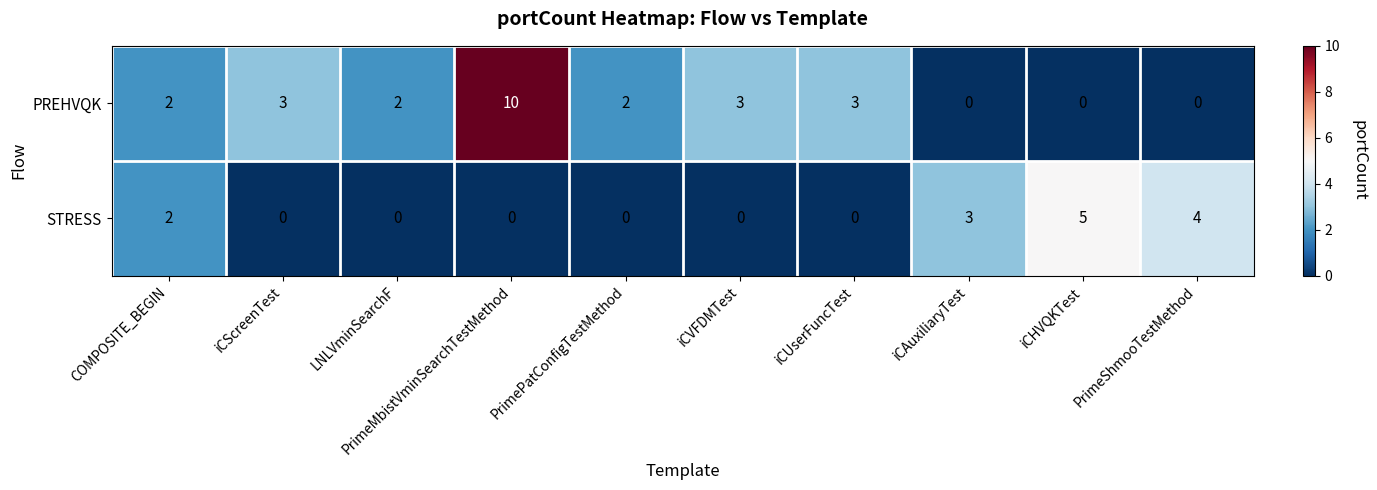

Count the STRESS values in the range 0 to 3.

8